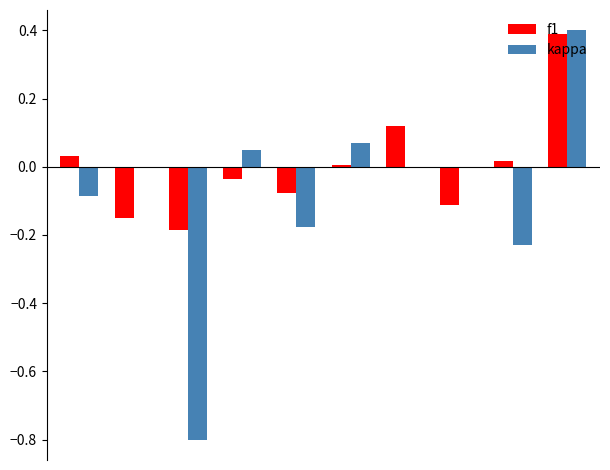

Which series has the widest spread of values?

kappa